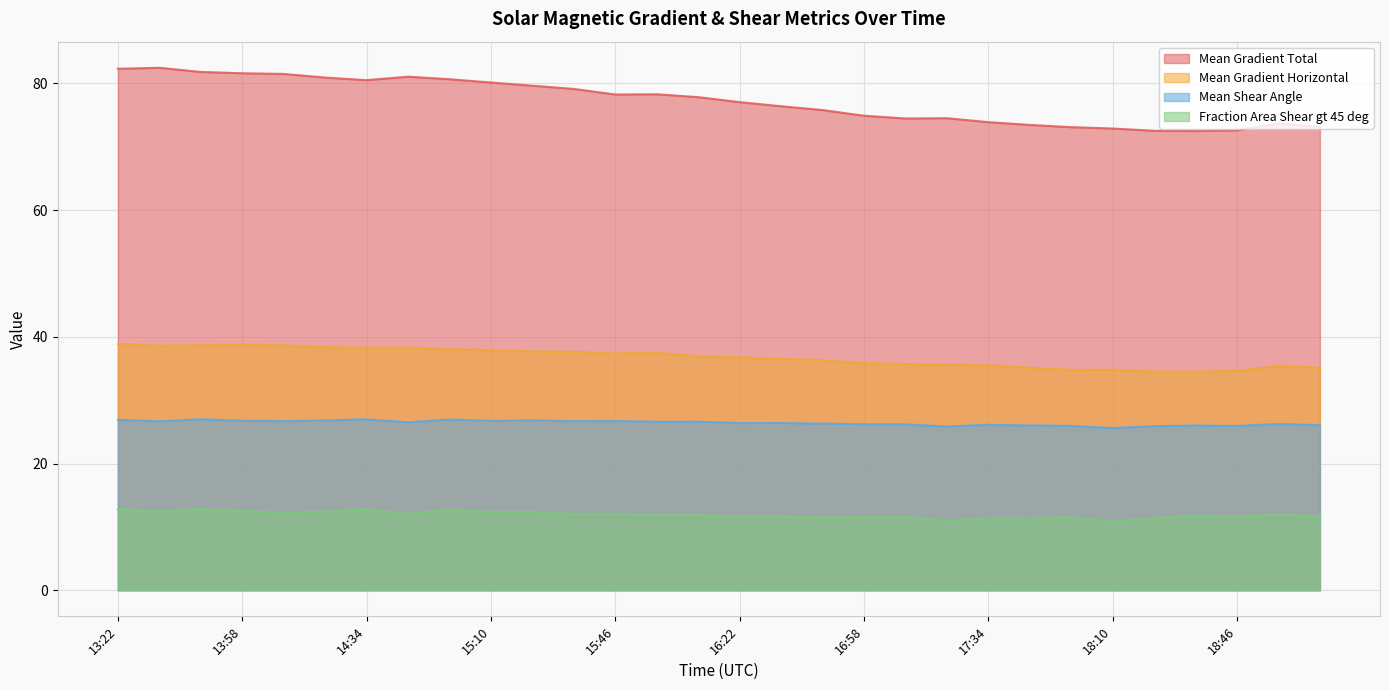

What is the value of the Mean Gradient Horizontal point at the 19th from the left?

35.9